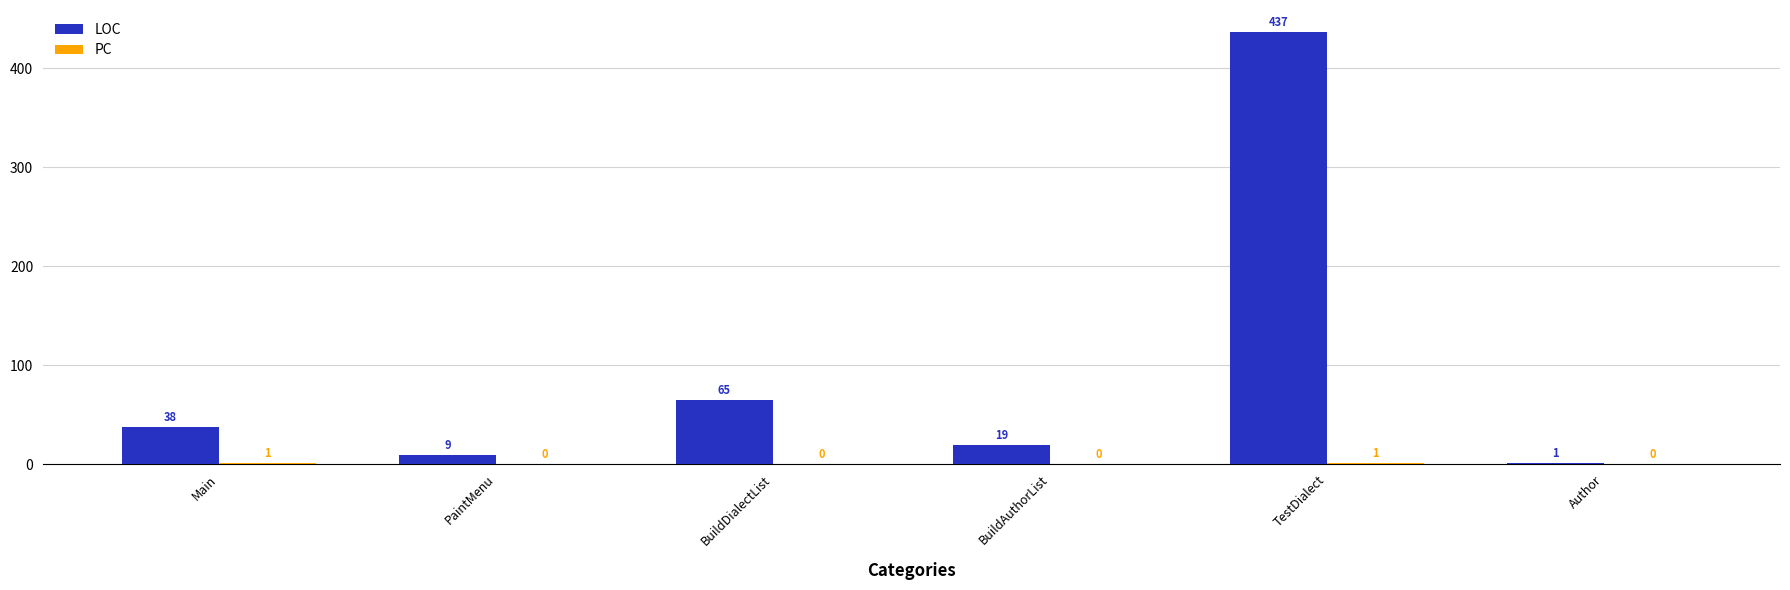

Which series has the largest total across all categories?

LOC